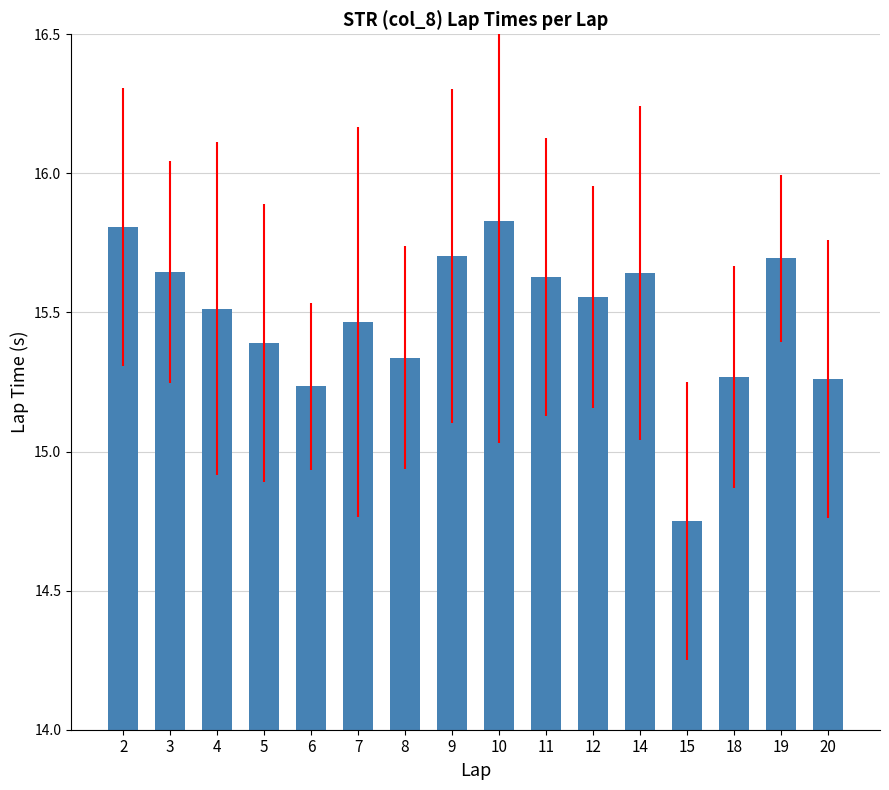

At which label does the data first exceed 15?

2